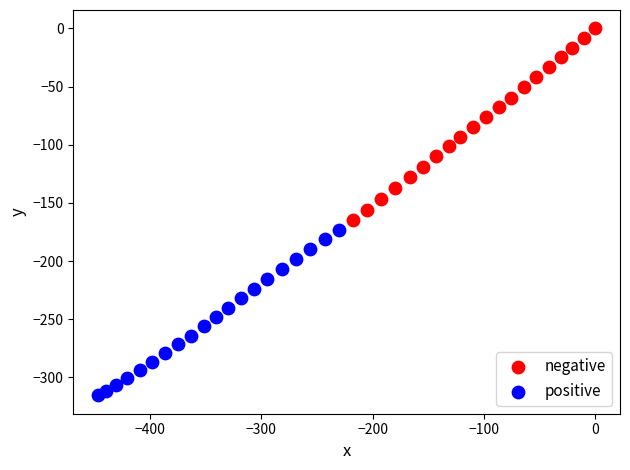

Which series reaches the maximum Y coordinate?

negative